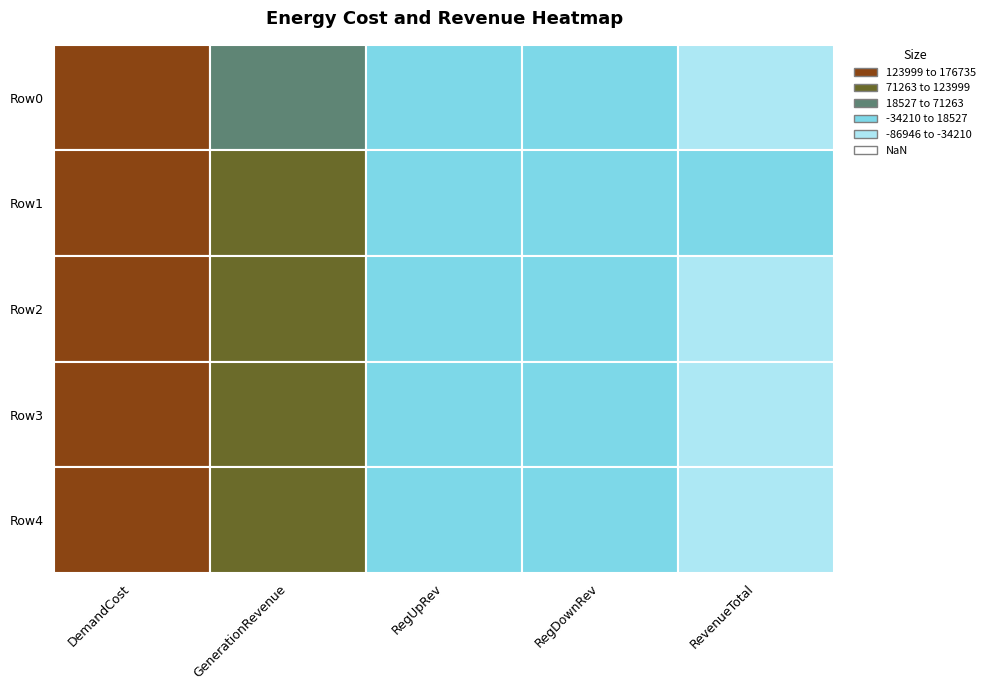

True or false: DemandCost has a value of 207928.7 at 1.

False